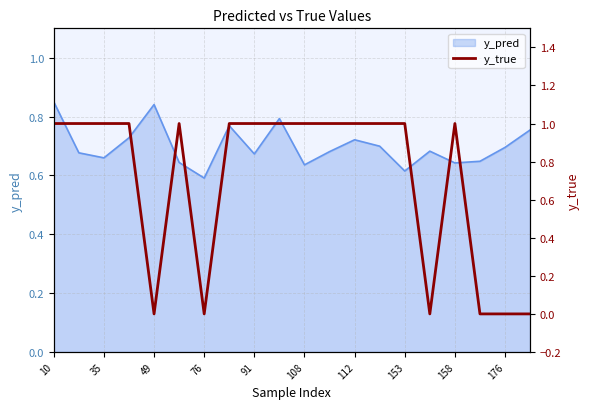

How many values are above zero?

14